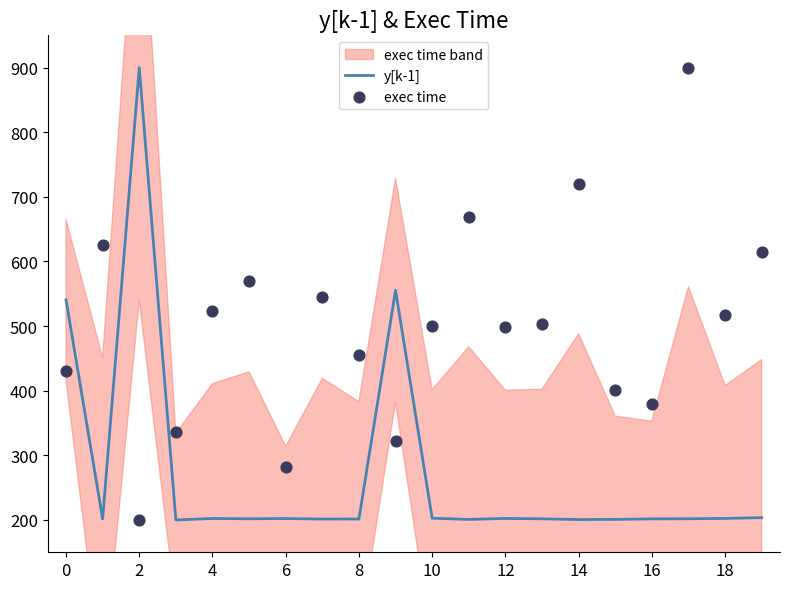

Is it true that y[k-1] equals 149.2 at 0?

False